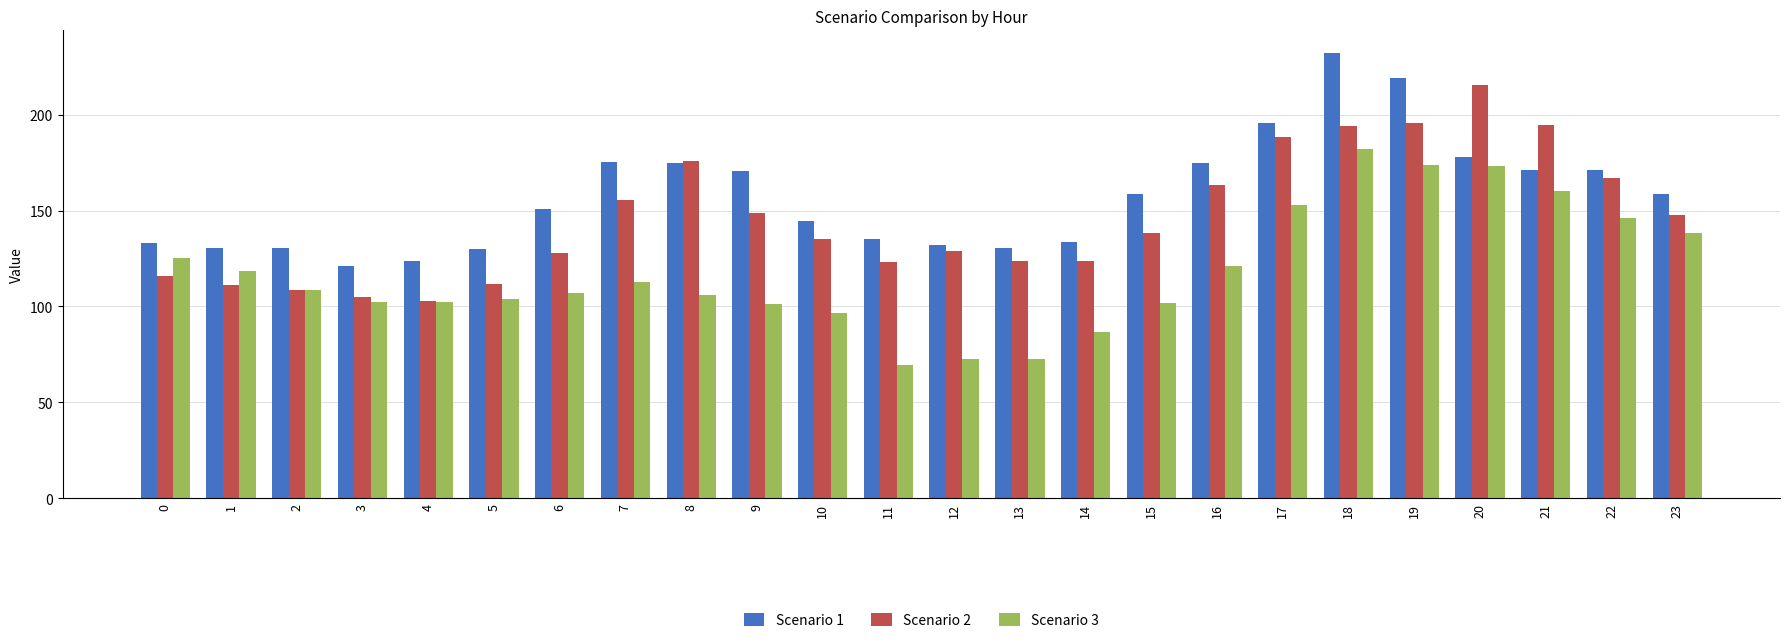

Which label corresponds to the largest value in the chart?

18